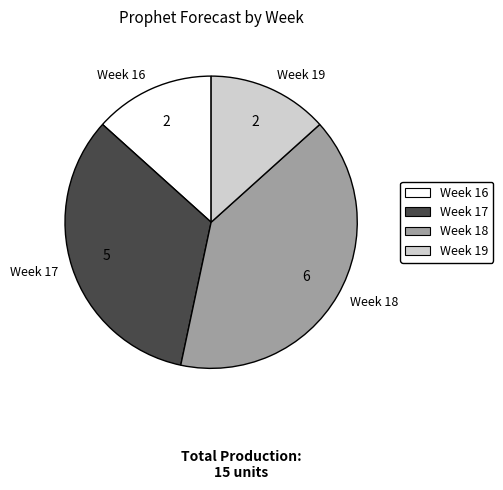

Combined, do Week 16 and Week 17 account for over 50%?

No